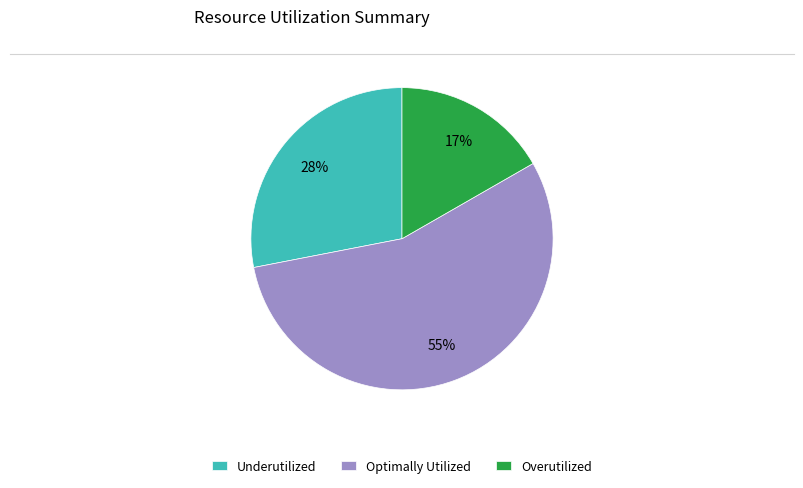

Is the sum of Overutilized and Optimally Utilized greater than half?

Yes